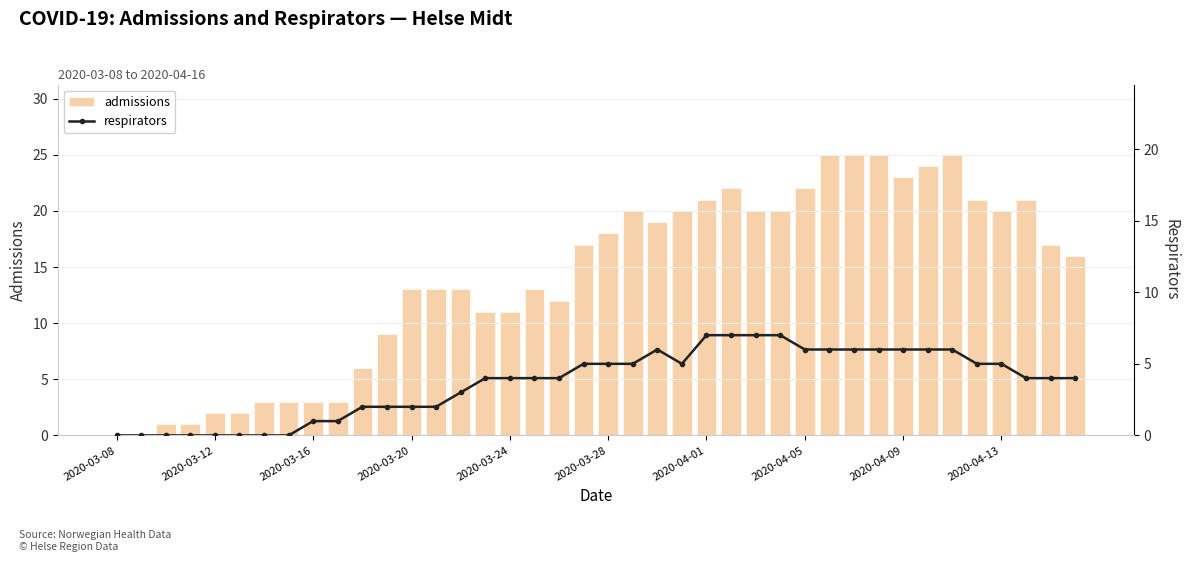

What is the sum of all admissions values?

560